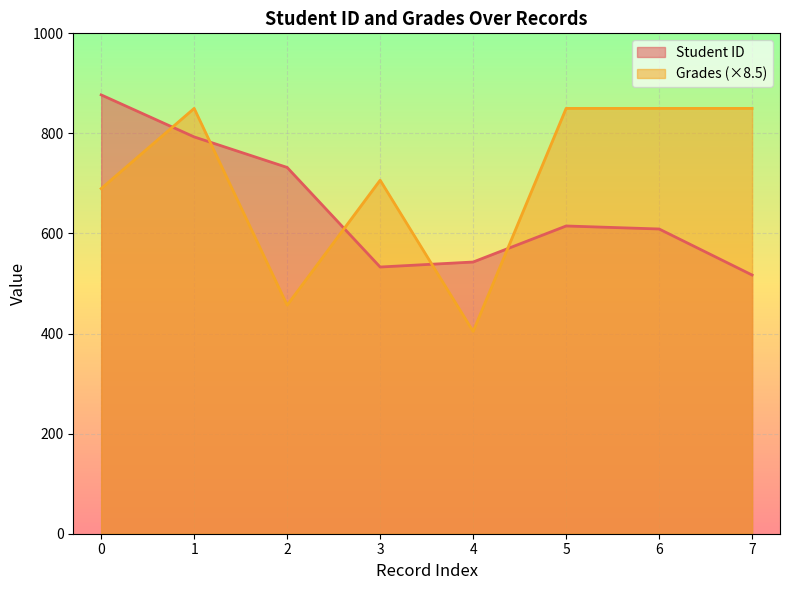

What value does the Student ID series have at 6?

609.0